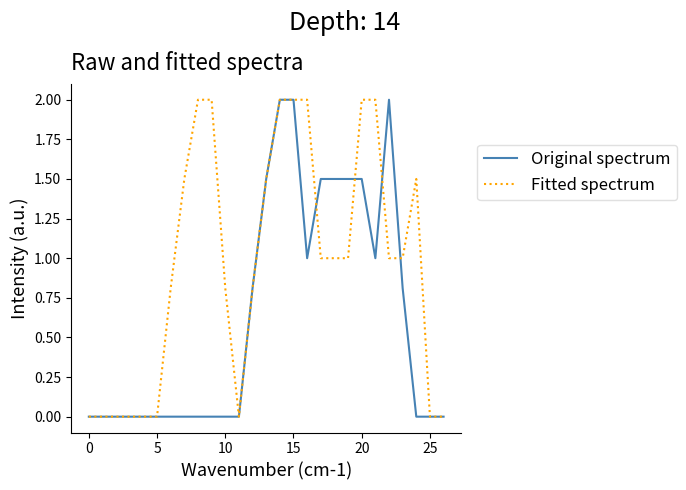

Rank the series by their average value, from lowest to highest.

Original spectrum, Fitted spectrum